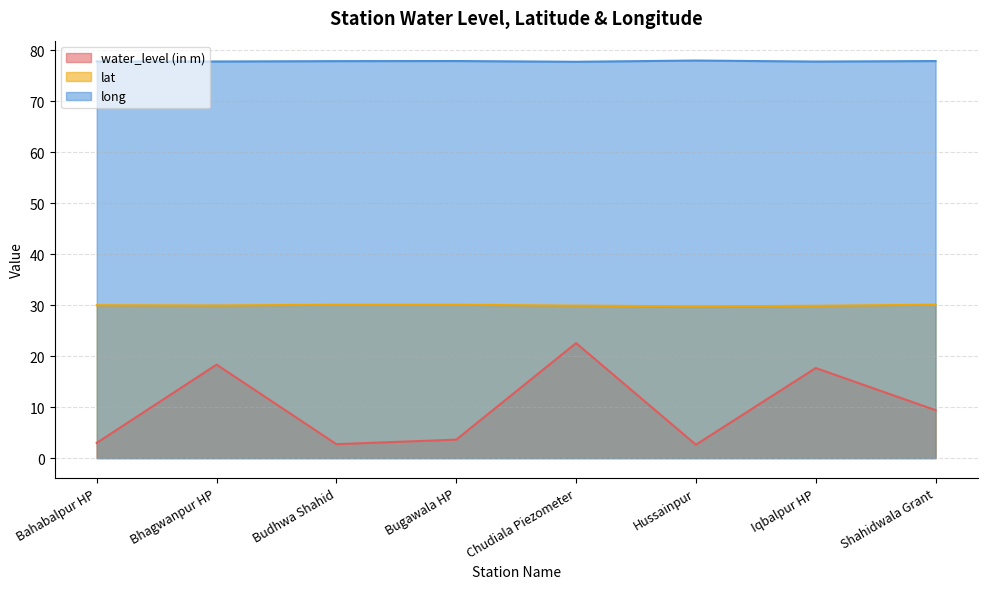

Reading right to left, list all the values displayed in this chart.

water_level (in m): Shahidwala Grant=9.4	Iqbalpur HP=17.7	Hussainpur=2.6	Chudiala Piezometer=22.6	Bugawala HP=3.6	Budhwa Shahid=2.7	Bhagwanpur HP=18.3	Bahabalpur HP=3.0
lat: Shahidwala Grant=30.1	Iqbalpur HP=29.9	Hussainpur=29.8	Chudiala Piezometer=29.9	Bugawala HP=30.1	Budhwa Shahid=30.1	Bhagwanpur HP=29.9	Bahabalpur HP=30.0
long: Shahidwala Grant=77.9	Iqbalpur HP=77.8	Hussainpur=78.0	Chudiala Piezometer=77.8	Bugawala HP=77.9	Budhwa Shahid=77.9	Bhagwanpur HP=77.8	Bahabalpur HP=77.8